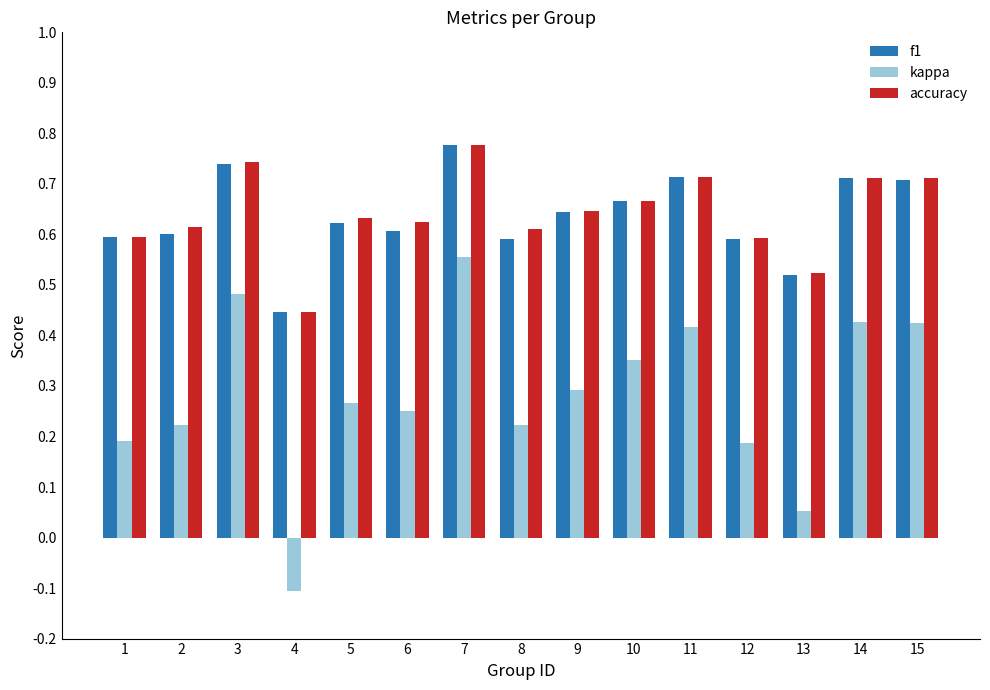

Is it true that kappa equals 0.1 at 3?

False